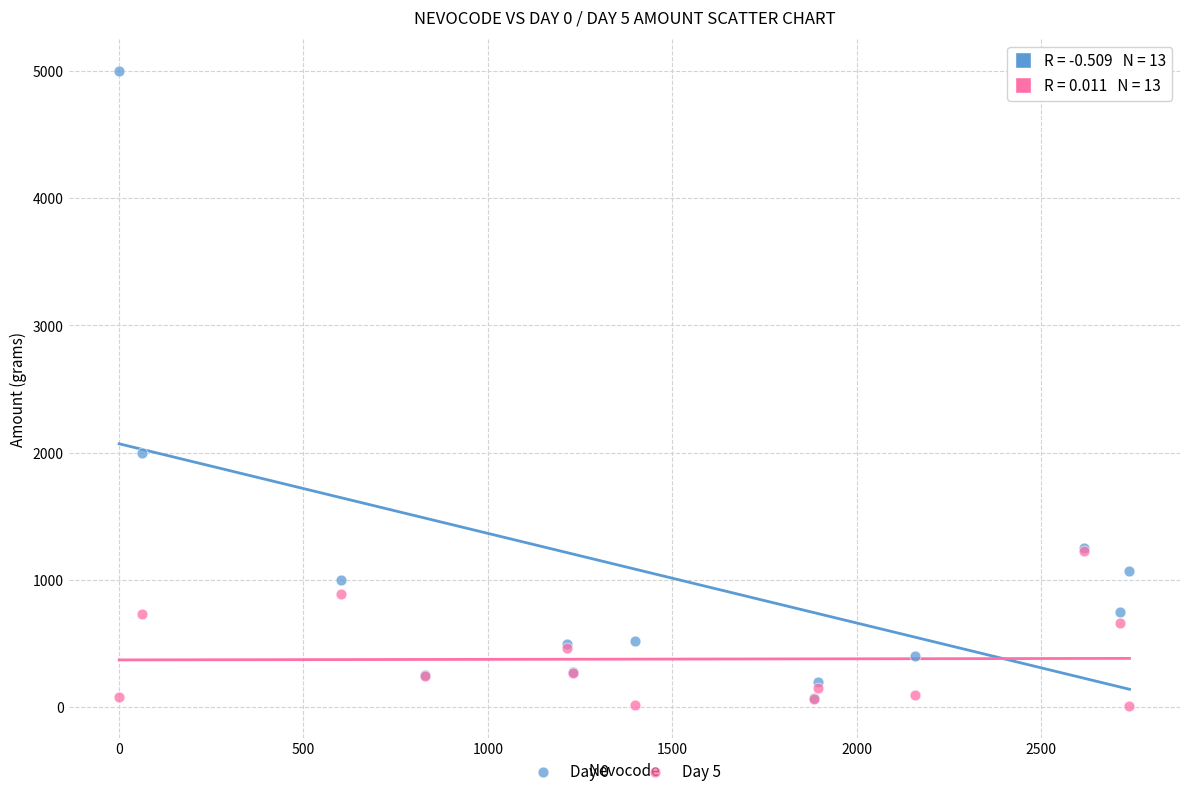

Which series contains the lowest Y value?

Day 5